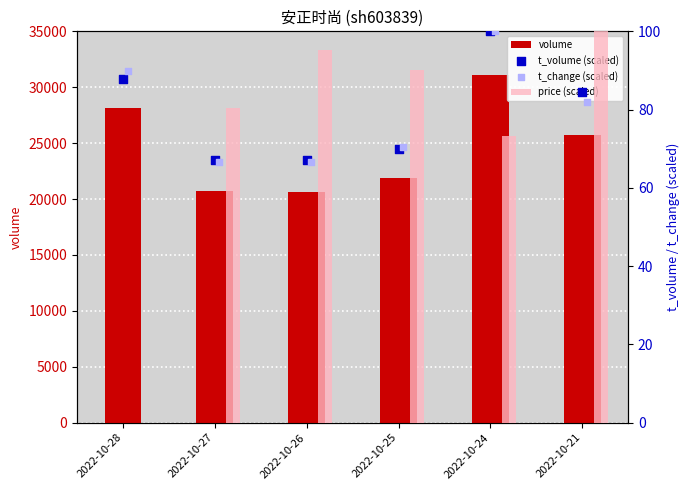

At how many categories does at least one series exceed 4978?

6